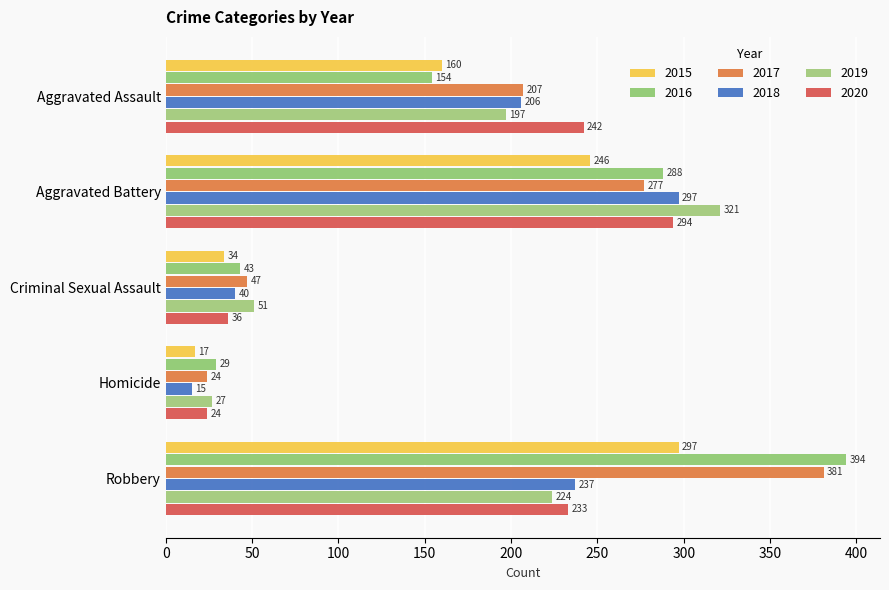

Count the number of data series in this chart.

6